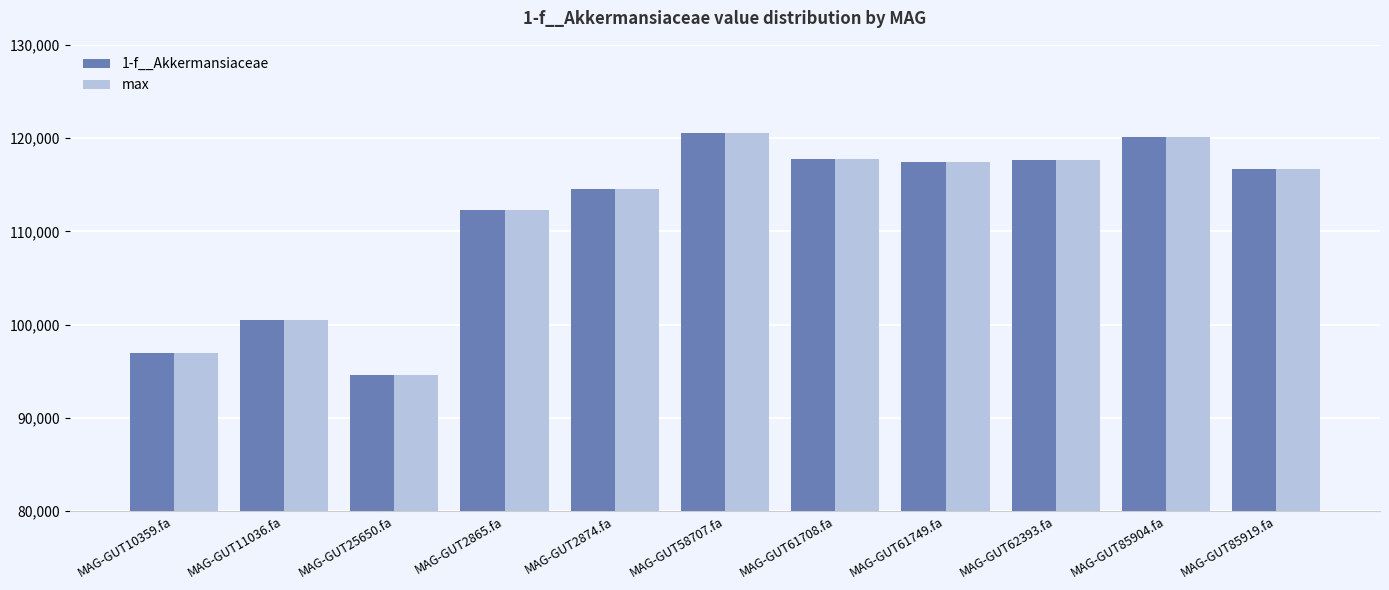

What is the maximum value shown in the chart?

120493.1